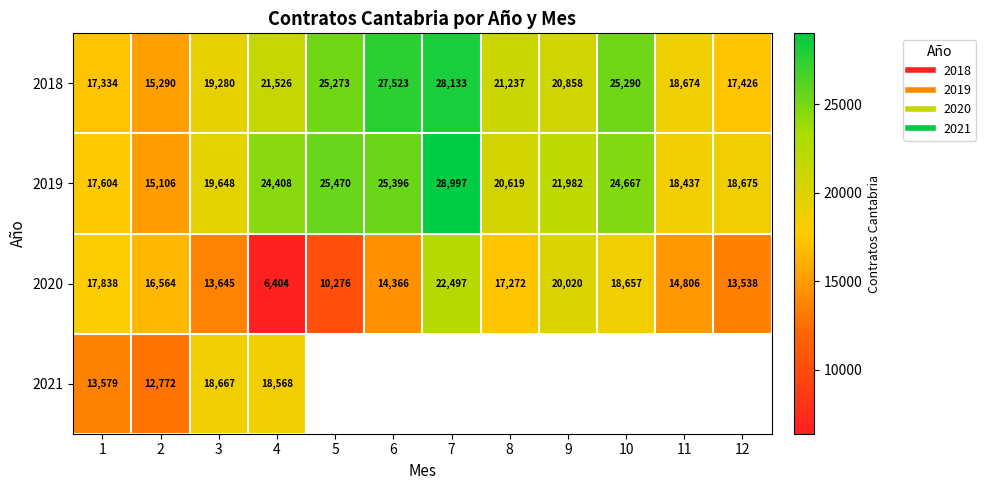

What is the minimum value for 2021?

12772.0